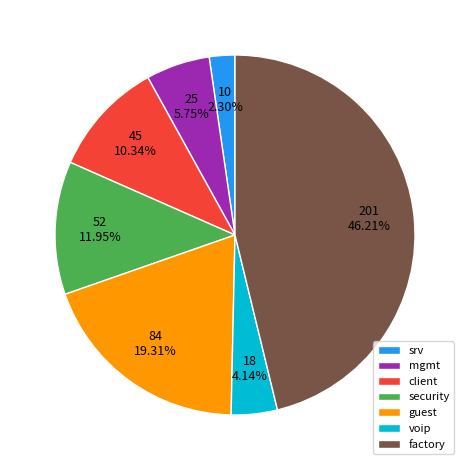

To the nearest percent, what percentage of the pie is security?

12%